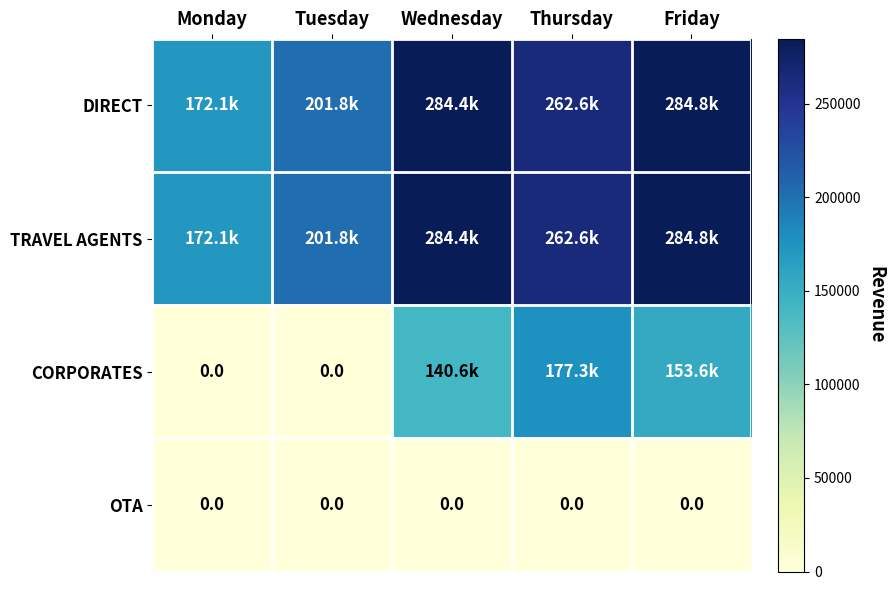

Rank the series by their maximum value, from lowest to highest.

OTA, CORPORATES, DIRECT, TRAVEL AGENTS